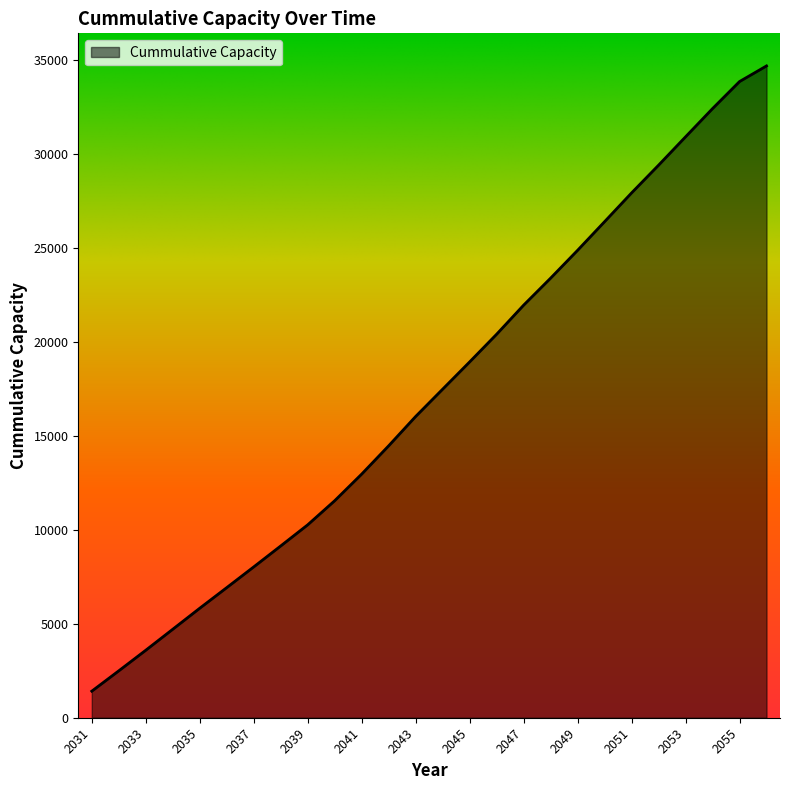

What is the maximum value shown in the chart?

34664.8